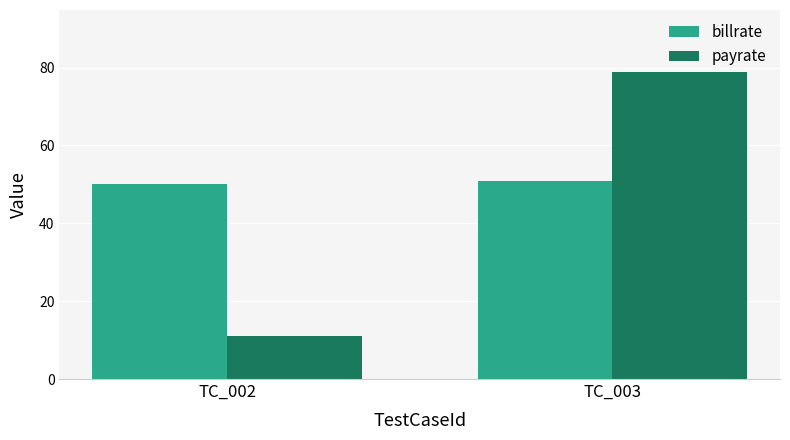

Rank the series by their maximum value, from highest to lowest.

payrate, billrate